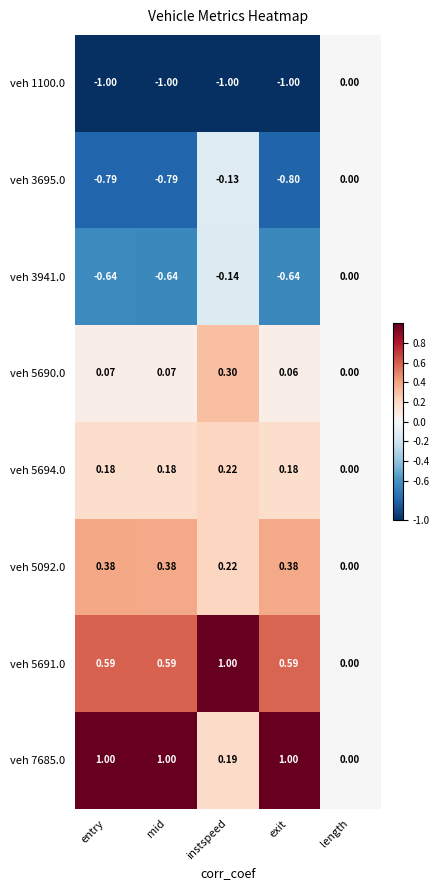

Is the value of veh 7685.0 at length greater than the value of veh 5690.0 at mid?

No